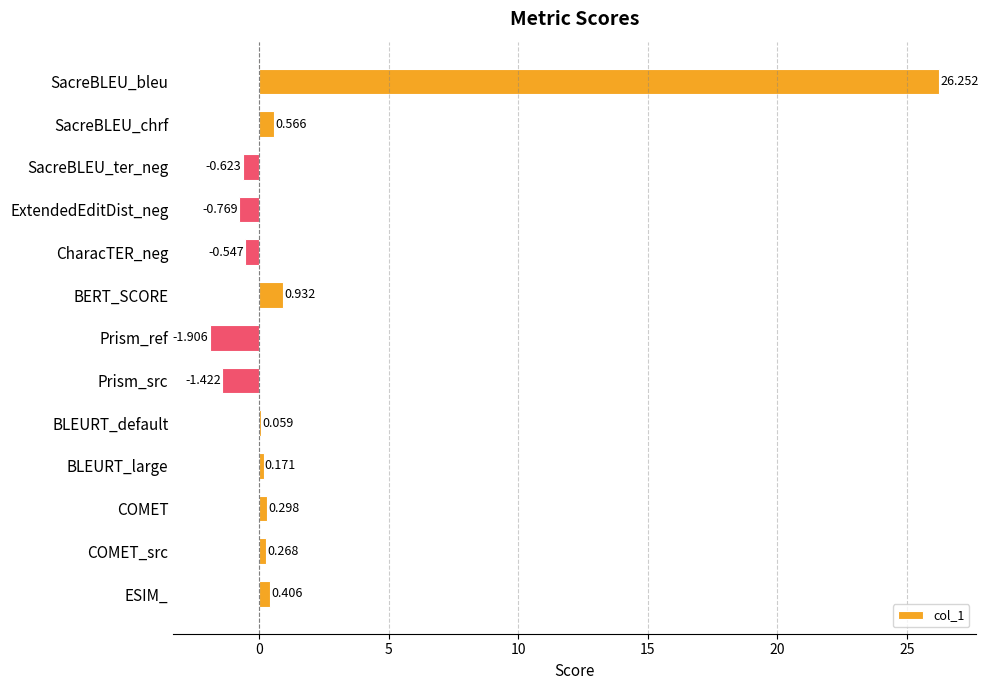

Which has a higher value, ESIM_ or CharacTER_neg?

ESIM_